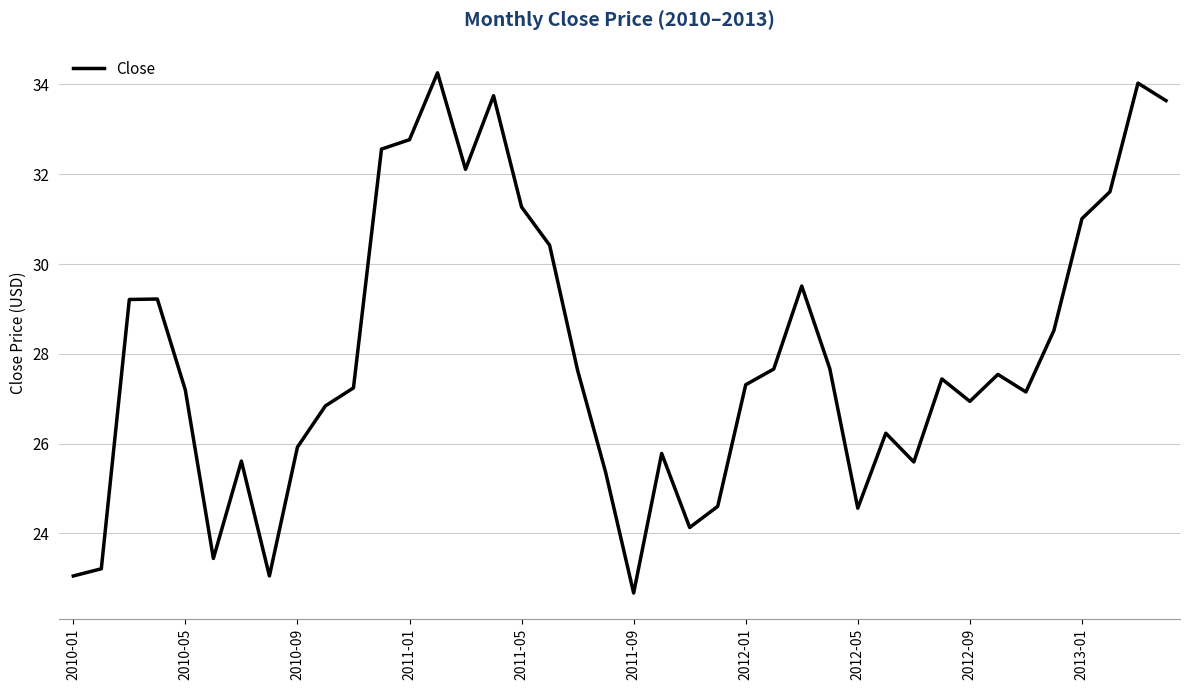

What is the difference between the maximum and minimum values?

11.6